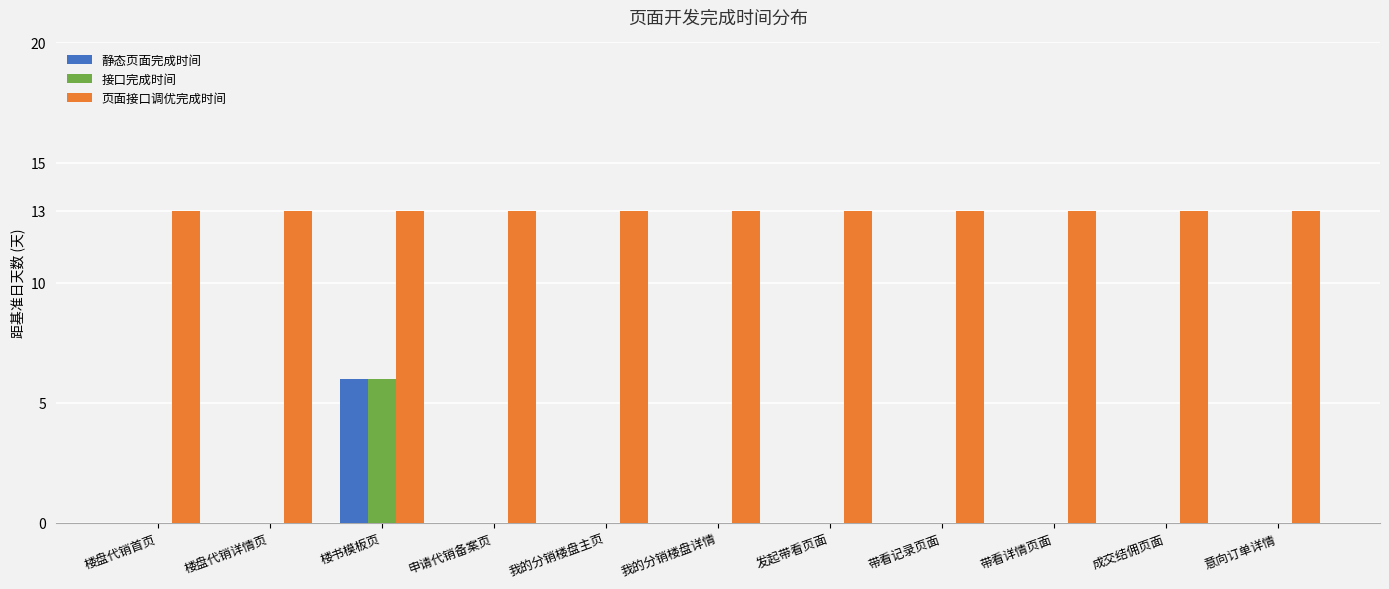

What is the total value across all series at 带看详情页面?

13